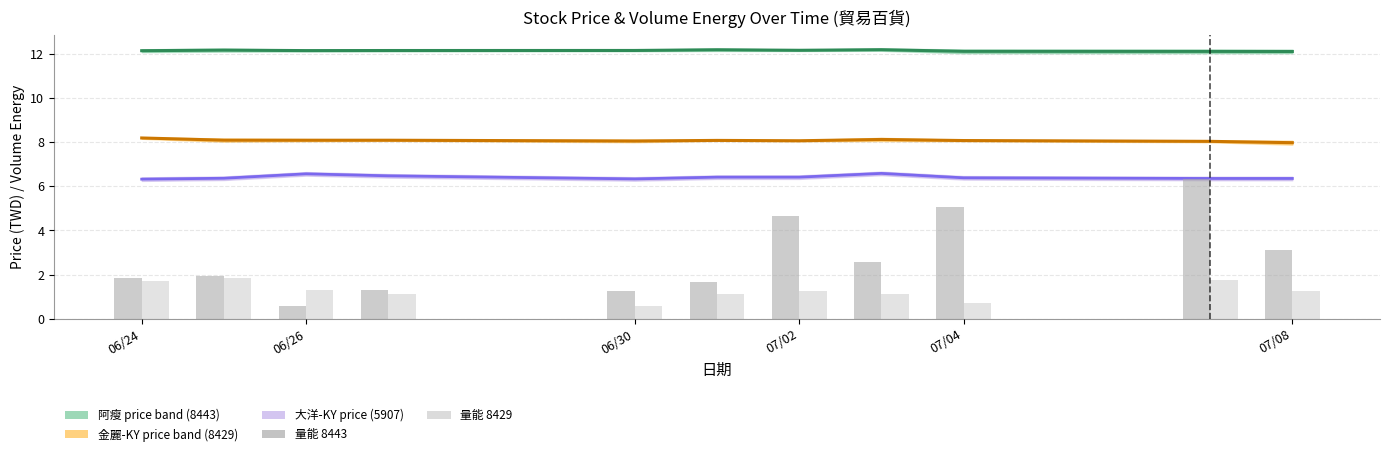

What position from the left is 07/04?

9